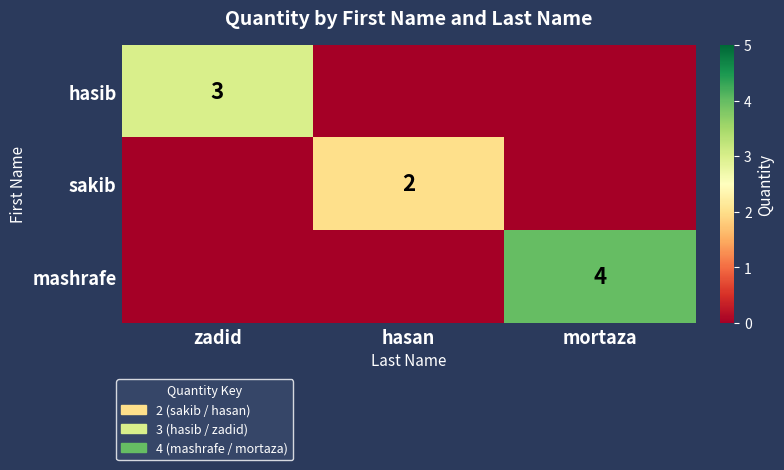

Is the value of sakib at hasan greater than the value of hasib at zadid?

No